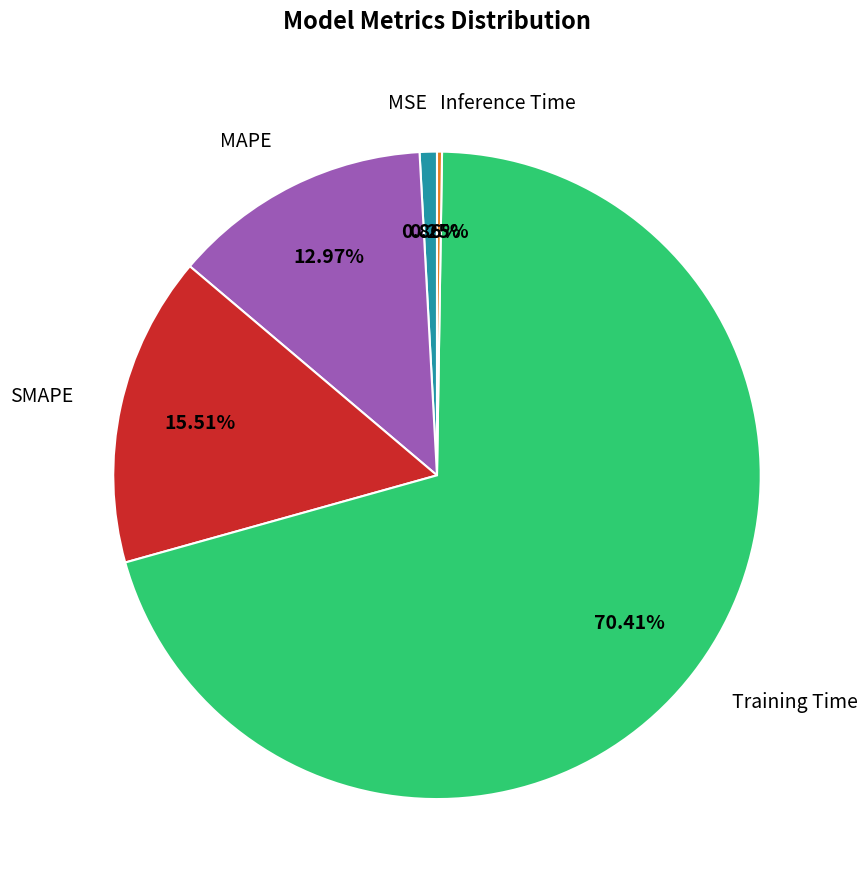

What is the majority slice?

Training Time